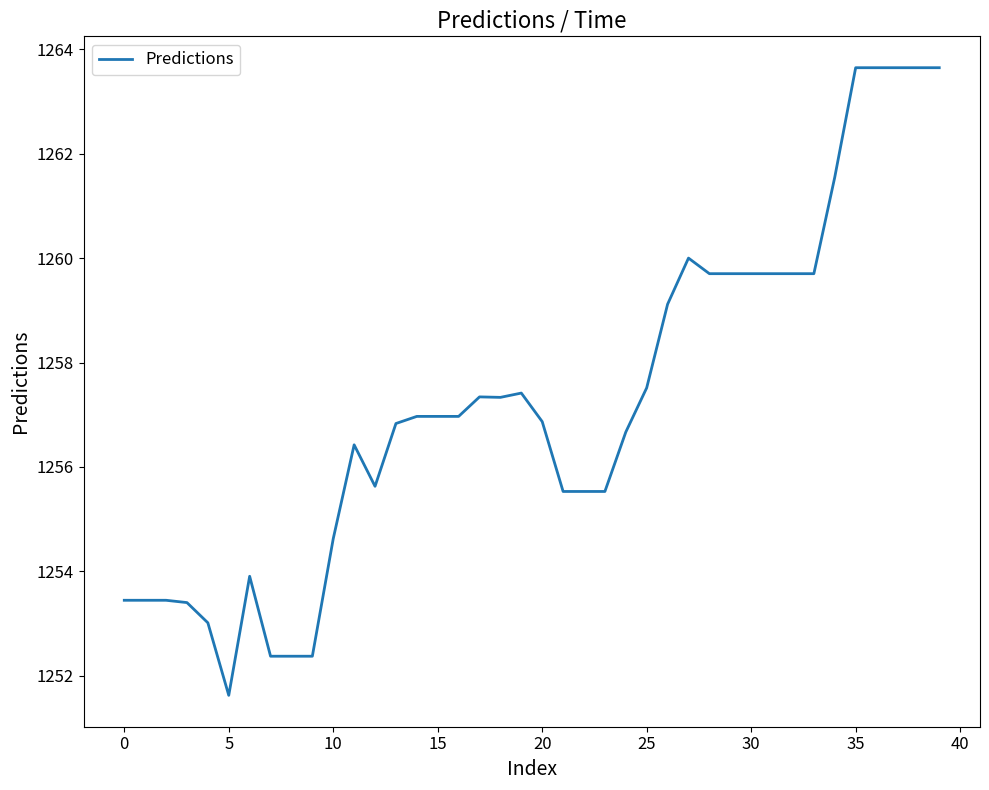

What is the difference between the maximum and minimum values?

12.0